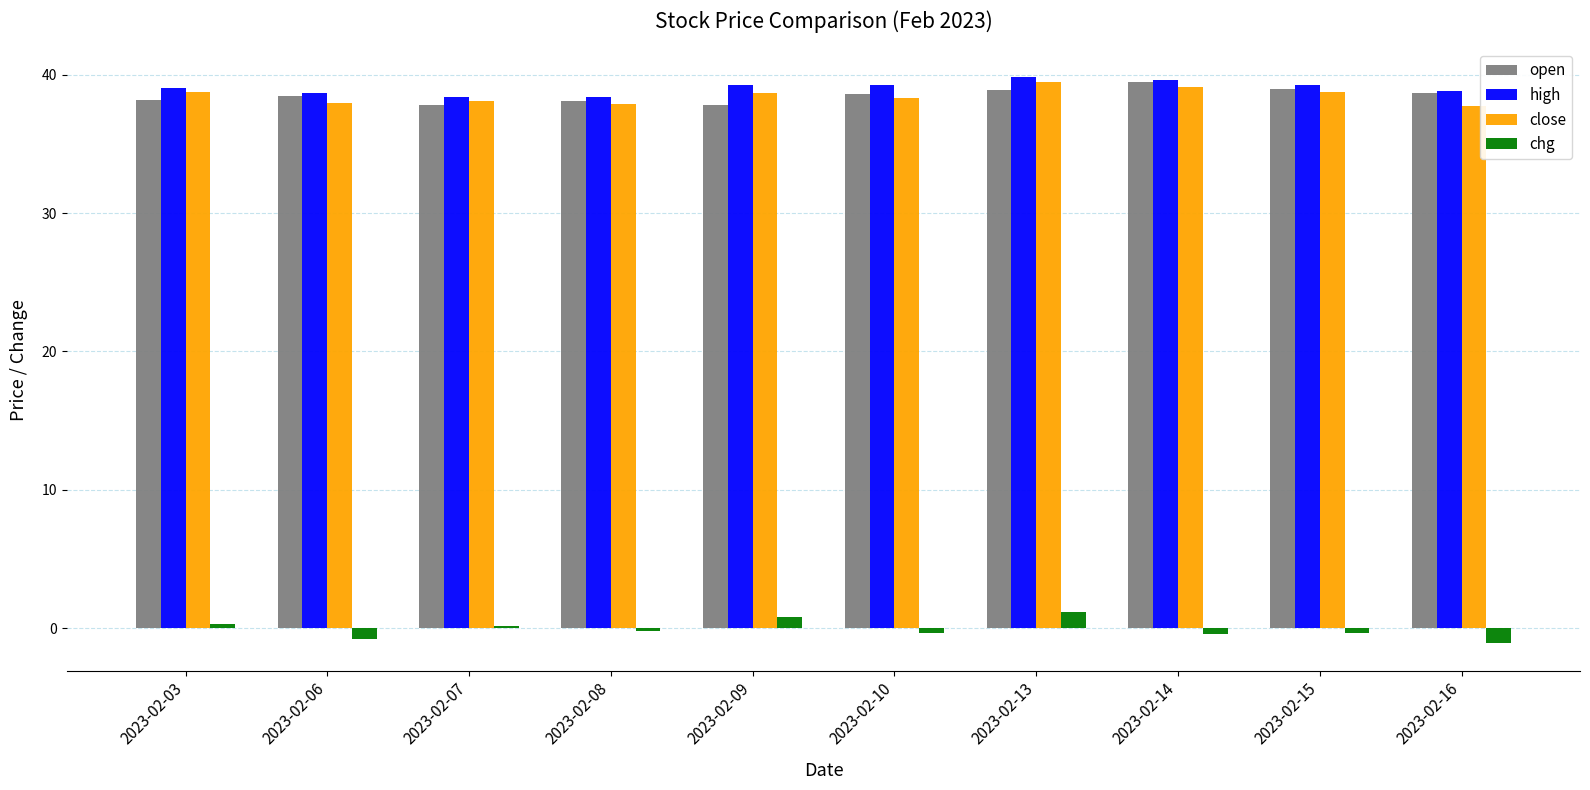

True or false: chg has a value of 0.1 at 2023-02-07.

True